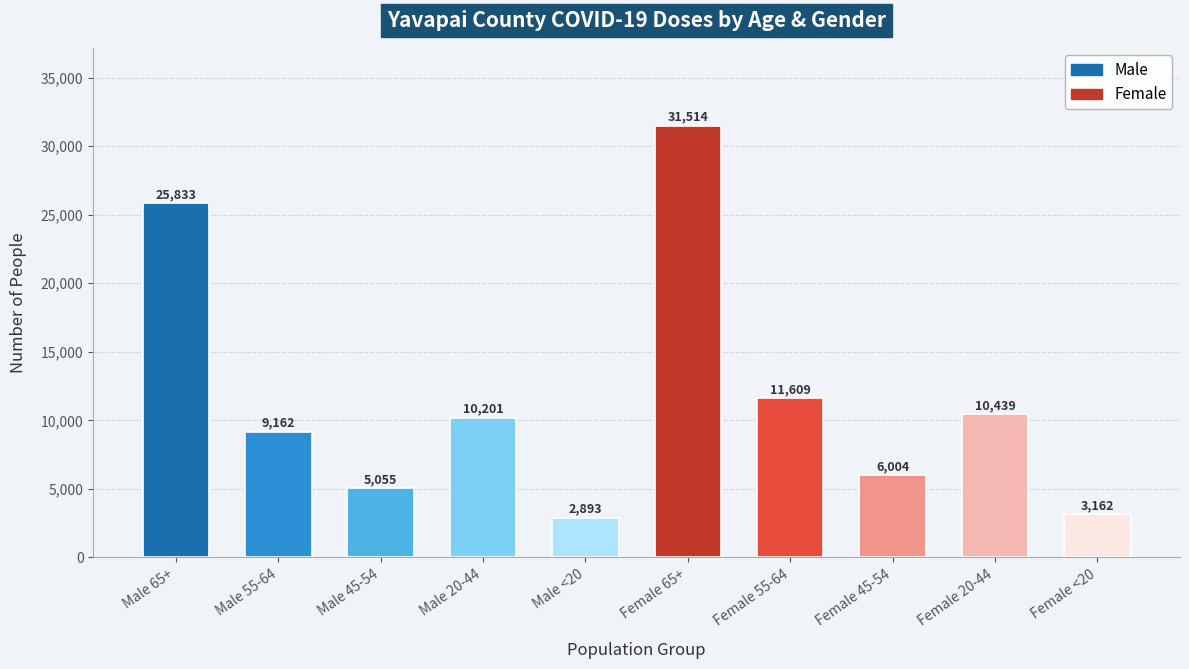

Reading left to right, transcribe all the data shown in this chart.

Male 65+=25833	Male 55-64=9162	Male 45-54=5055	Male 20-44=10201	Male <20=2893	Female 65+=31514	Female 55-64=11609	Female 45-54=6004	Female 20-44=10439	Female <20=3162